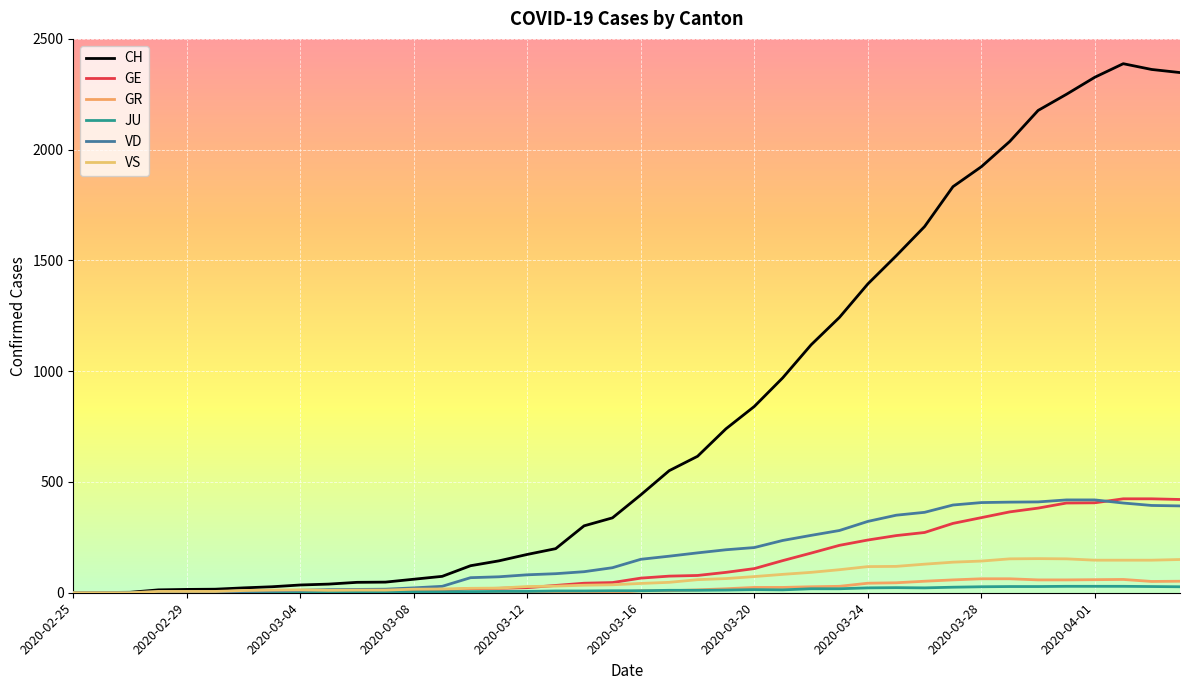

Reading left to right, transcribe all the data shown in this chart.

CH: 0	1	2	13	15	16	22	27	35	39	47	48	61	74	122	144	173	199	302	338	442	551	616	740	841	970	1119	1243	1394	1521	1653	1833	1923	2037	2177	2250	2327	2388	2362	2348
GE: 0	1	1	2	3	3	3	4	4	5	7	7	9	13	18	20	23	33	43	46	66	75	78	92	109	145	179	214	238	258	272	313	339	365	382	405	406	424	424	421
GR: 0	0	0	0	0	0	0	0	0	0	0	0	0	0	0	0	0	0	6	0	9	9	13	18	24	24	27	29	43	45	52	58	63	63	58	58	59	60	51	52
JU: 0	0	1	1	1	1	1	1	1	2	5	5	5	5	5	6	6	8	8	9	9	11	11	12	14	13	18	18	22	23	22	25	27	28	28	29	29	29	28	27
VD: 0	0	0	4	4	4	6	8	11	14	15	16	22	29	68	72	81	86	95	113	151	165	180	194	204	236	259	281	322	350	363	396	407	409	410	419	419	405	394	392
VS: 0	0	0	6	6	6	10	12	13	11	12	12	16	17	20	21	28	30	34	36	42	47	59	64	73	83	92	104	118	119	129	138	143	153	154	153	147	147	147	150